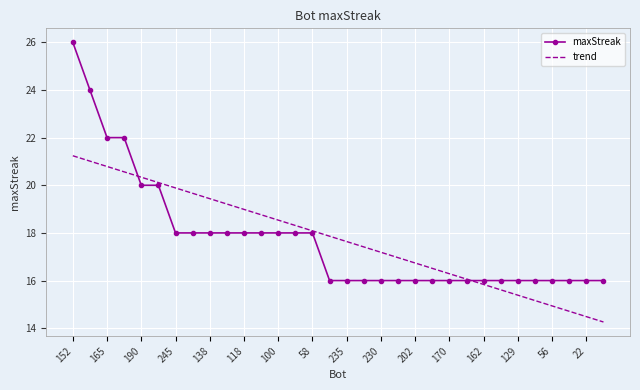

Which series has the widest spread of values?

maxStreak